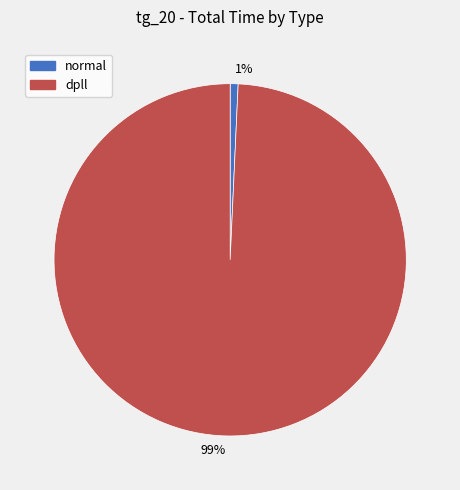

Is the sum of 99% and 1% greater than half?

Yes